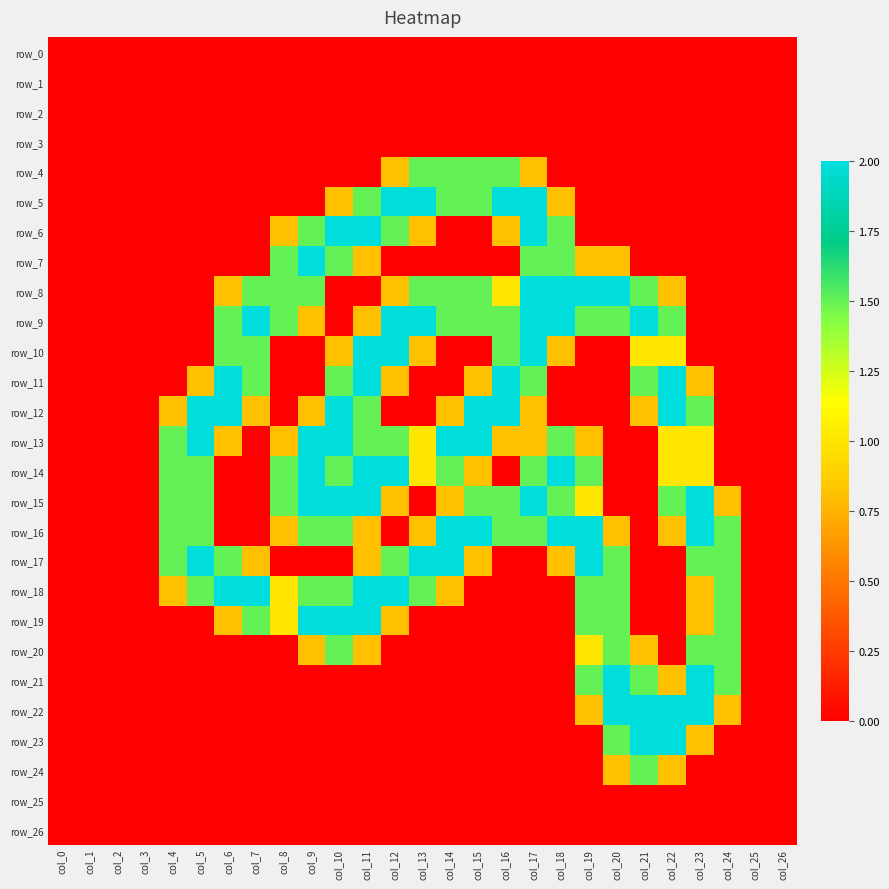

Between col_2 and col_3, which series saw the biggest shift?

row_0